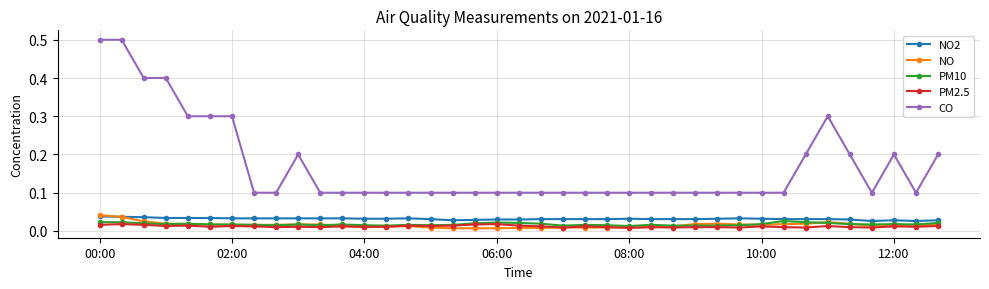

Which series has the largest total across all categories?

CO